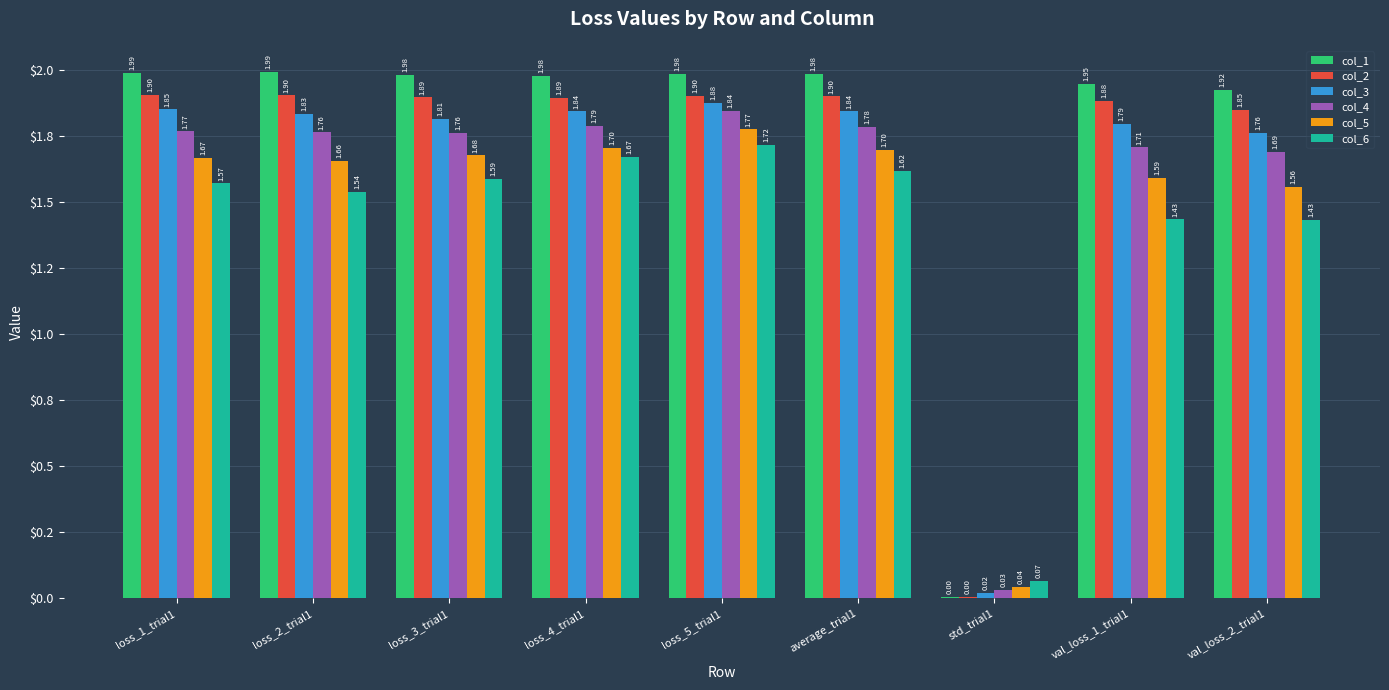

What are all the series names shown in the legend?

col_1, col_2, col_3, col_4, col_5, col_6